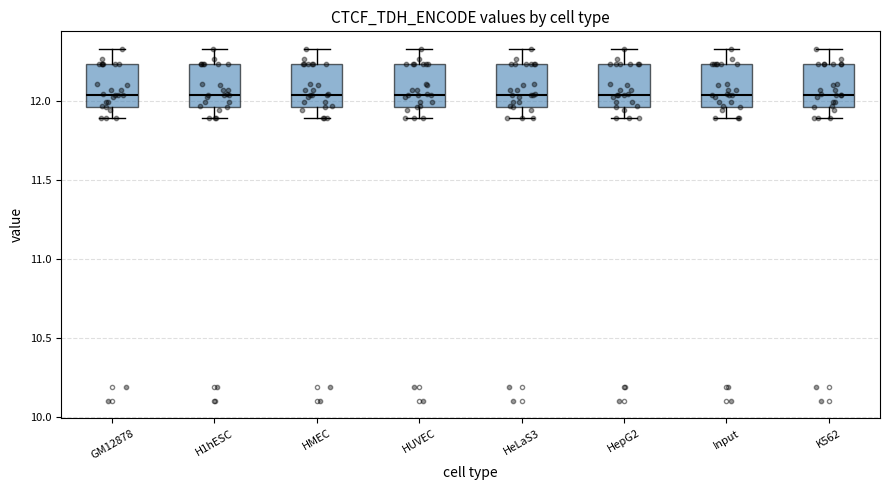

Where does the median line of the box for HepG2 sit on the y-axis? The values are not printed on the chart, so give them approximately, as read against the axis.

12.05